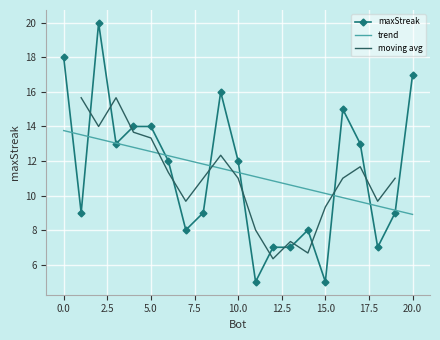

What position from the right is 1?

8